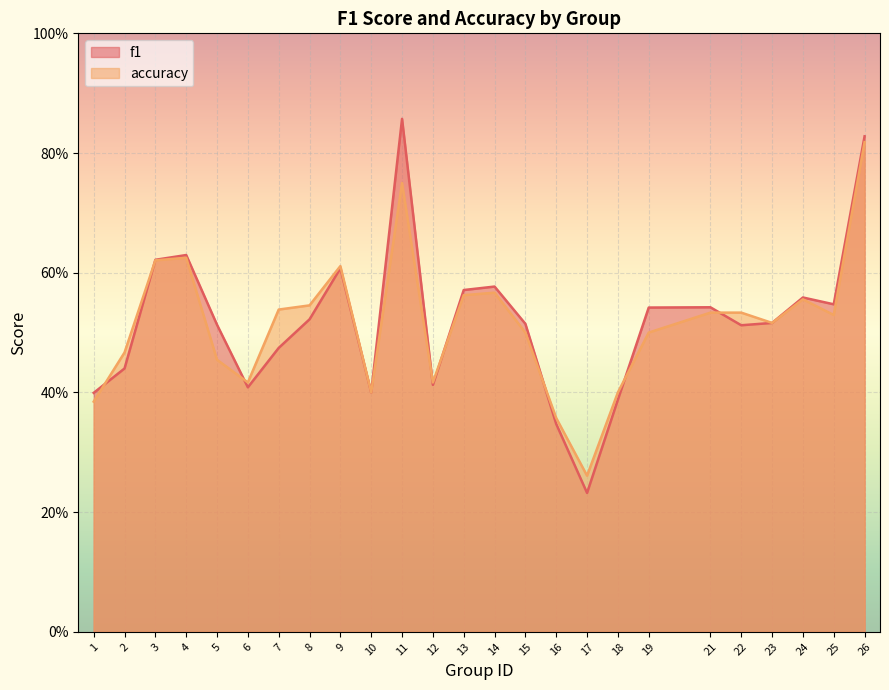

What are all the series names shown in the legend?

f1, accuracy